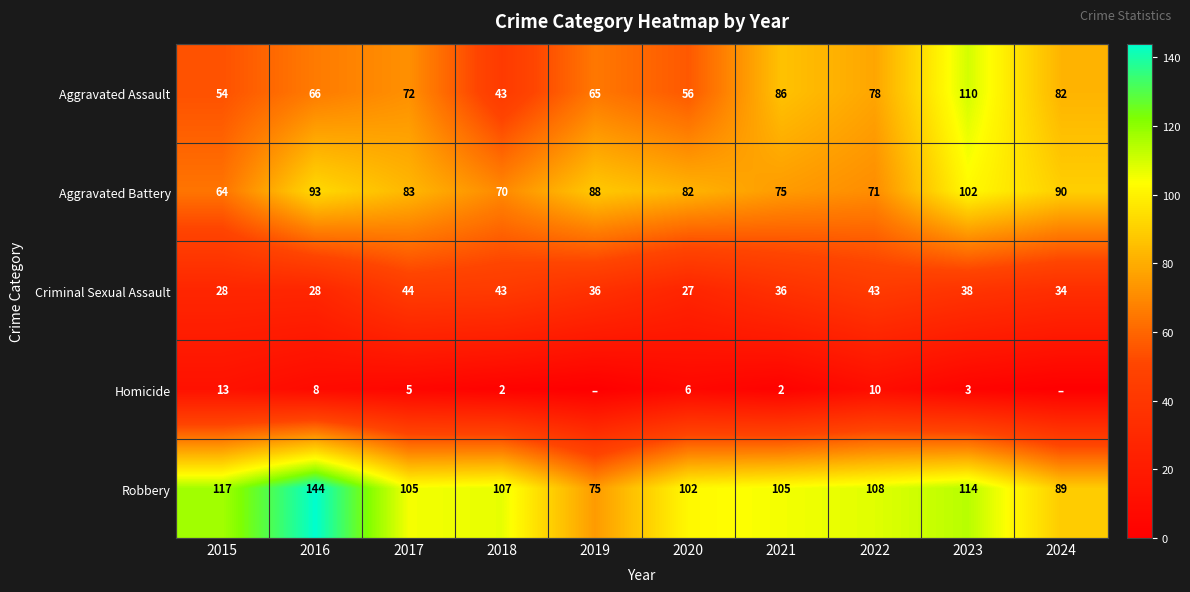

At 2021, list the series in order from largest to smallest.

Robbery, Aggravated Assault, Aggravated Battery, Criminal Sexual Assault, Homicide